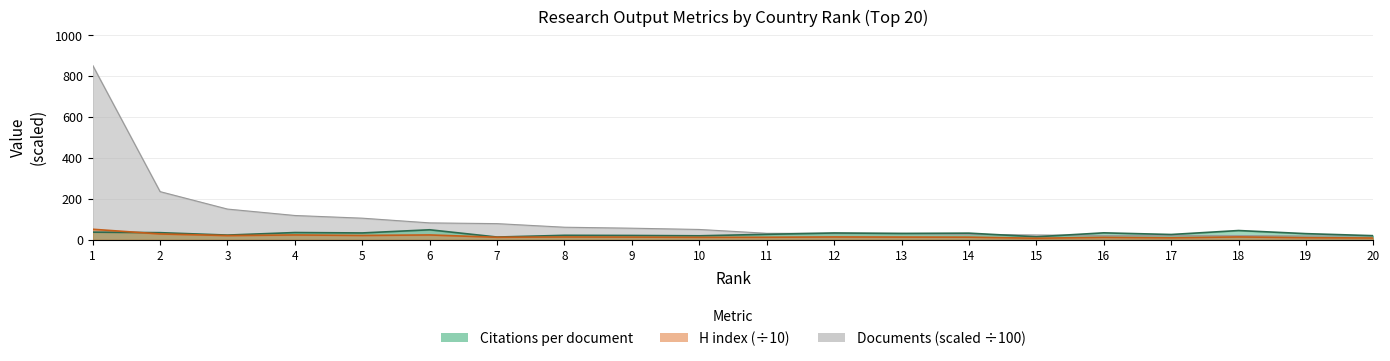

Reading right to left, extract all data points from this chart.

Citations per document: 20=20.1	19=30.0	18=45.2	17=25.9	16=34.0	15=14.8	14=32.5	13=31.2	12=33.3	11=26.7	10=19.5	9=21.1	8=21.9	7=13.4	6=49.0	5=33.5	4=35.4	3=23.0	2=34.8	1=37.4
H index: 20=8.8	19=10.5	18=14.0	17=9.9	16=12.0	15=7.7	14=12.9	13=13.3	12=13.9	11=12.4	10=12.1	9=13.2	8=13.8	7=12.4	6=23.7	5=21.3	4=23.7	3=20.7	2=28.6	1=51.5
Documents_scaled: 20=18.9	19=19.1	18=20.9	17=21.1	16=21.1	15=23.6	14=26.3	13=30.8	12=31.4	11=31.8	10=50.5	9=56.7	8=61.4	7=79.0	6=82.6	5=105.6	4=118.8	3=150.1	2=235.4	1=852.5